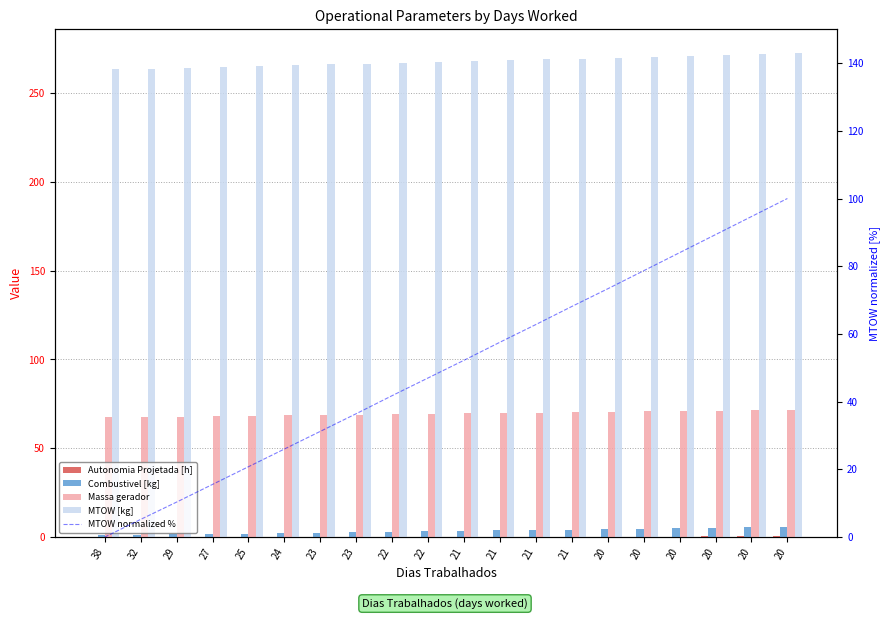

What is the value of the Combustivel [kg] bar at the 14th from the left?

3.5